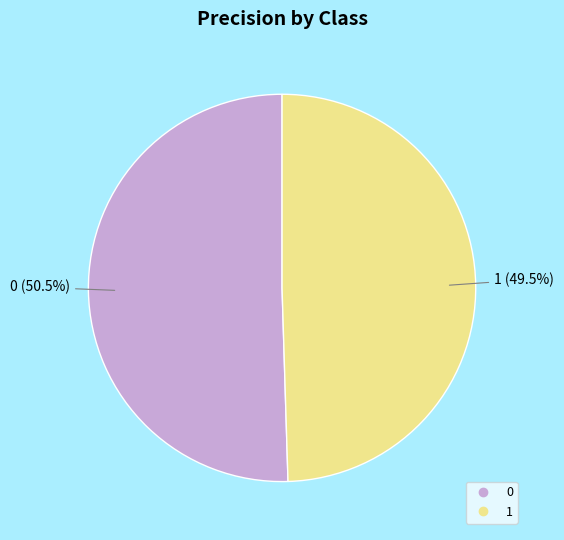

What is the smallest slice in the pie chart?

1